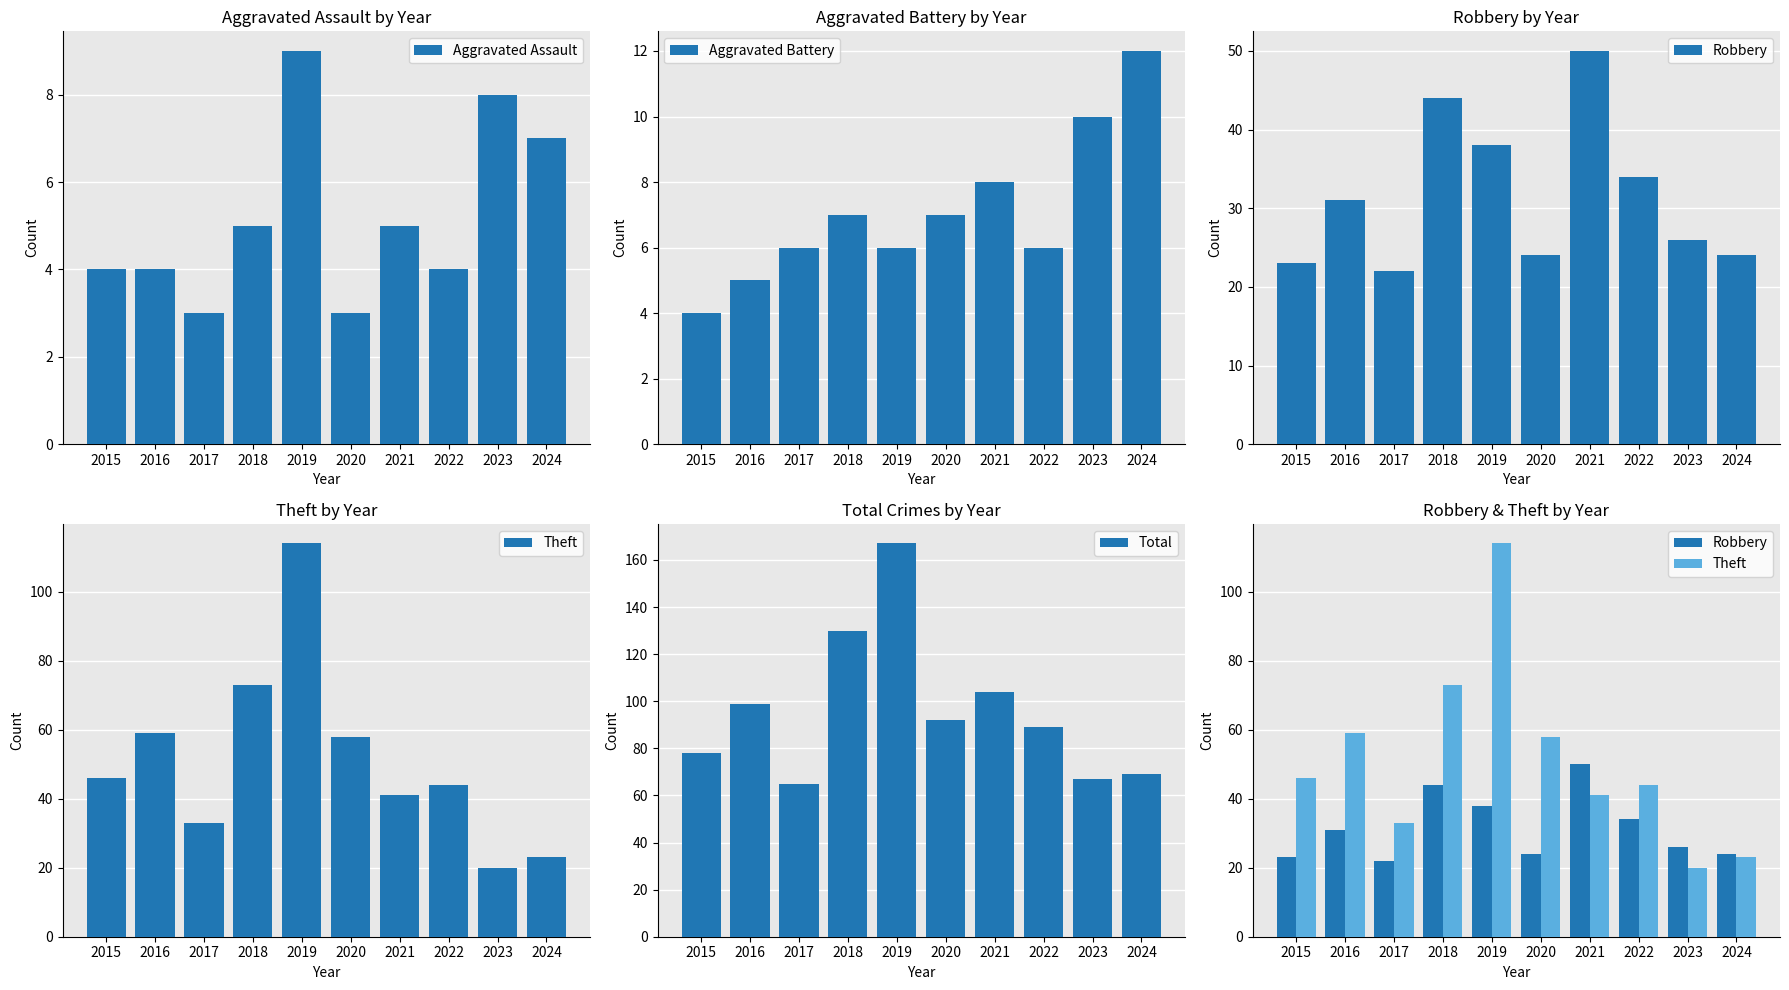

How many distinct data groups are displayed?

5